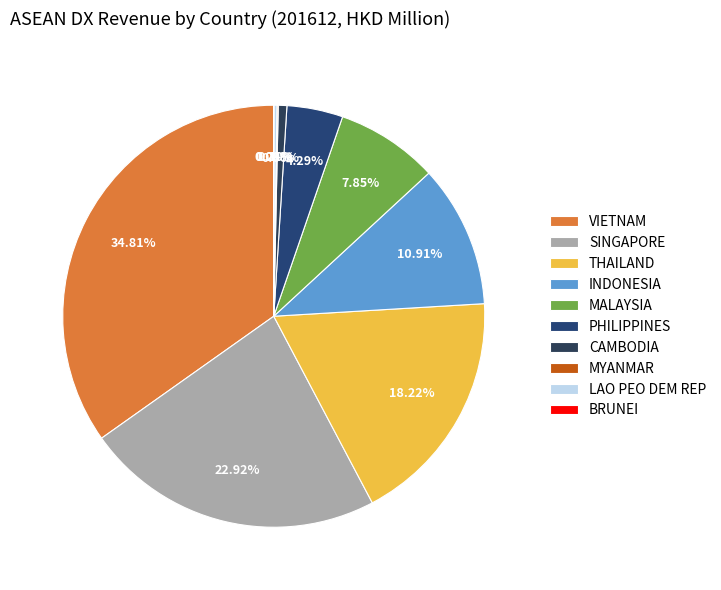

Which slice is the largest?

VIETNAM